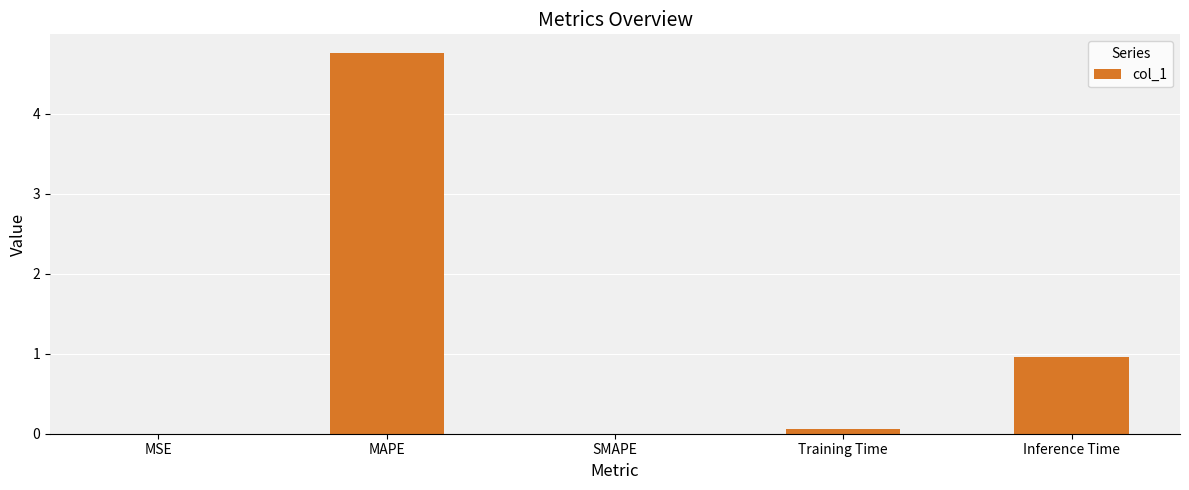

What value does the data have at Inference Time?

1.0